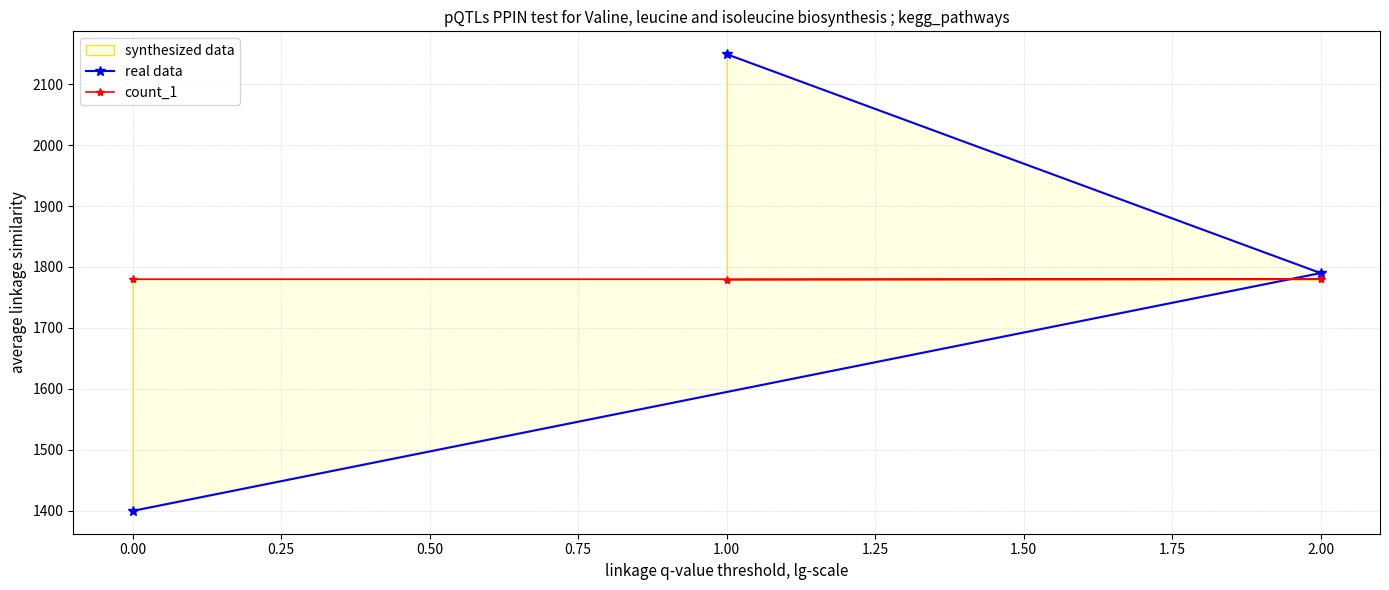

The value of count_1 at 1.00 is 2527. True or false?

False